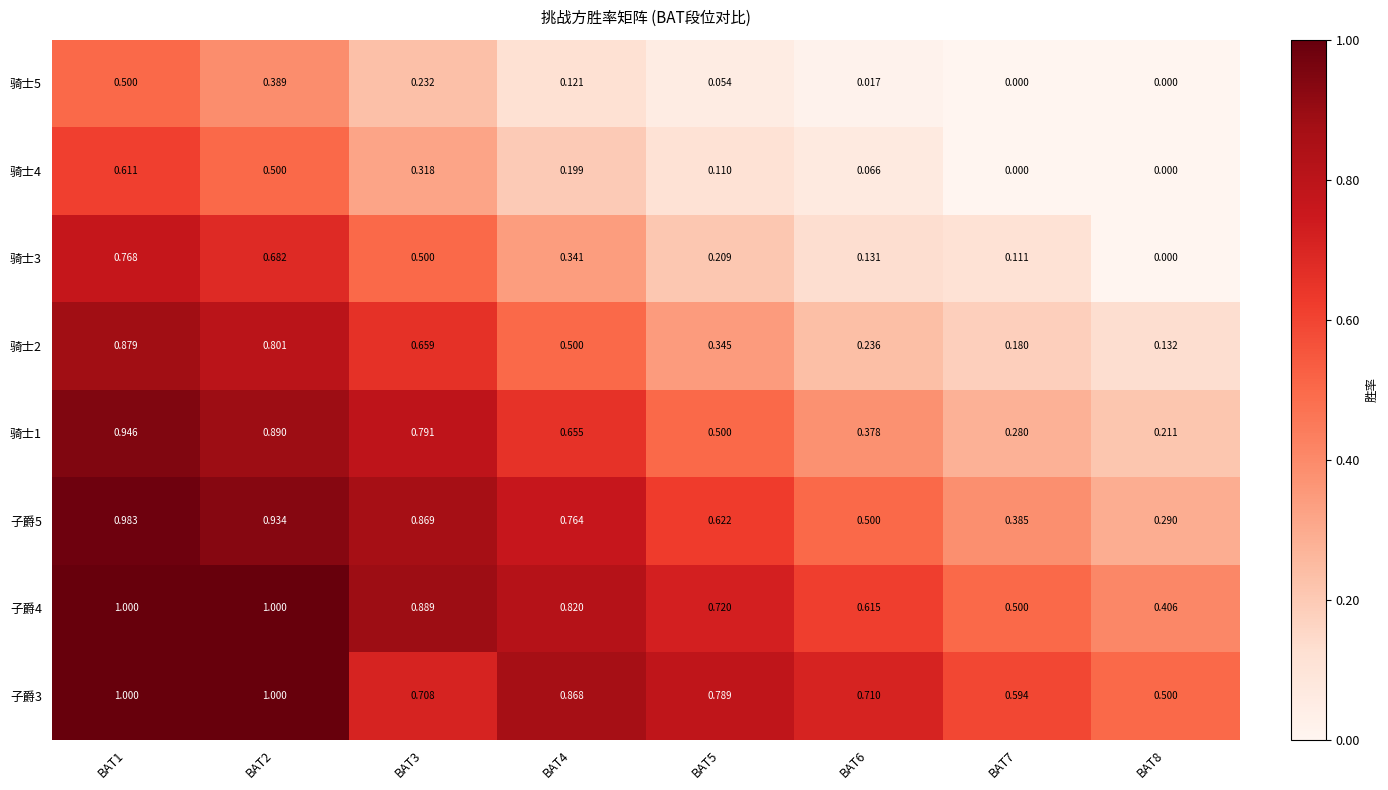

How many data points does each series have?

8